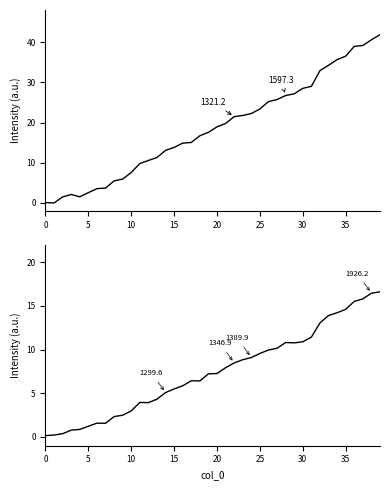

At how many categories does at least one series exceed 38?

4